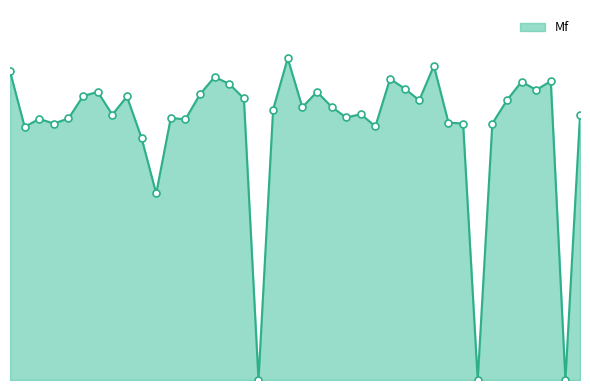

Which category has the highest value across all series?

286